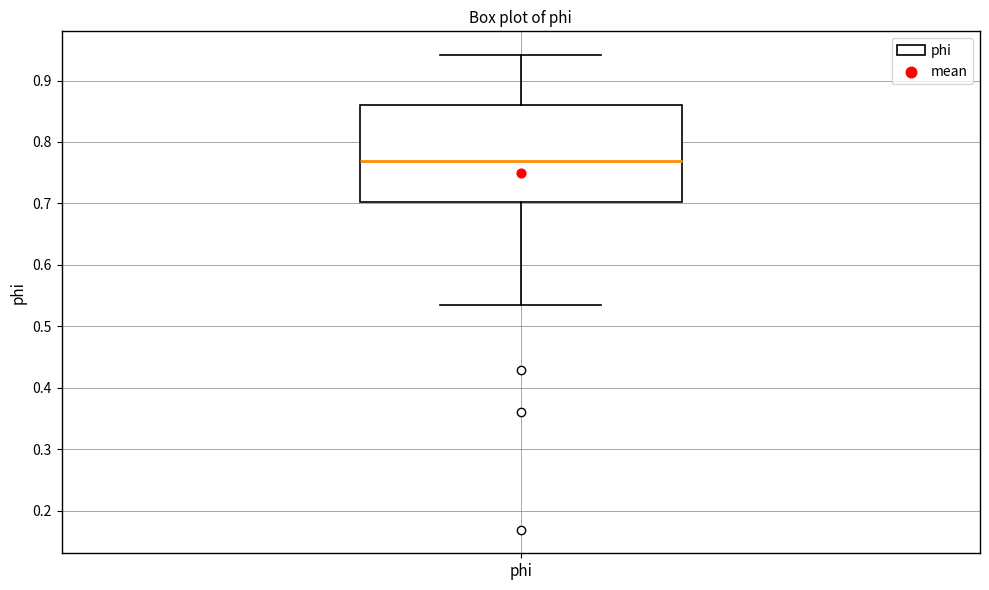

Read this box plot against the y-axis: the position of the median line, the range covered by the box, and the ends of both whiskers. The values are not printed on the chart, so give them approximately, as read against the axis.

median 0.77, box 0.70 to 0.86, whiskers 0.53 to 0.94